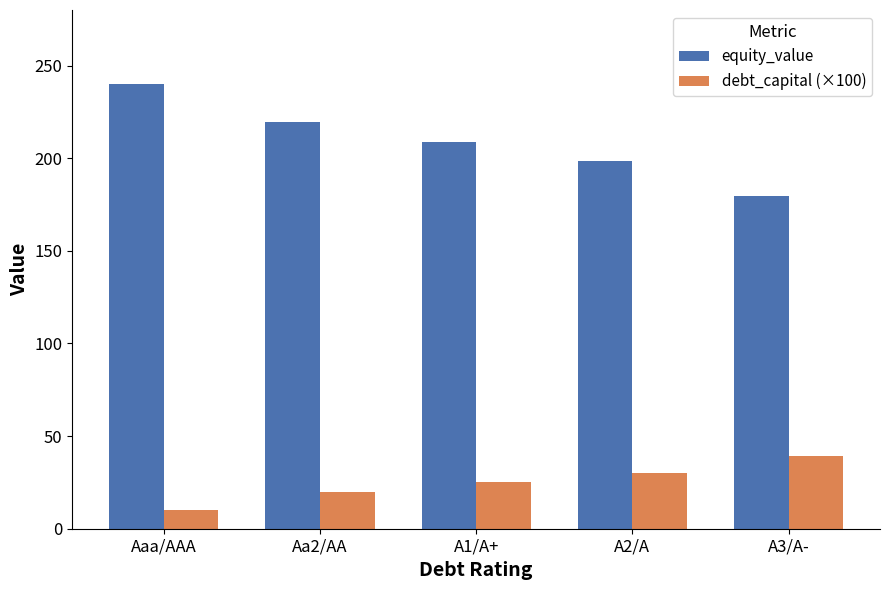

What is the sum of the equity_value values at A2/A and A3/A-?

378.3